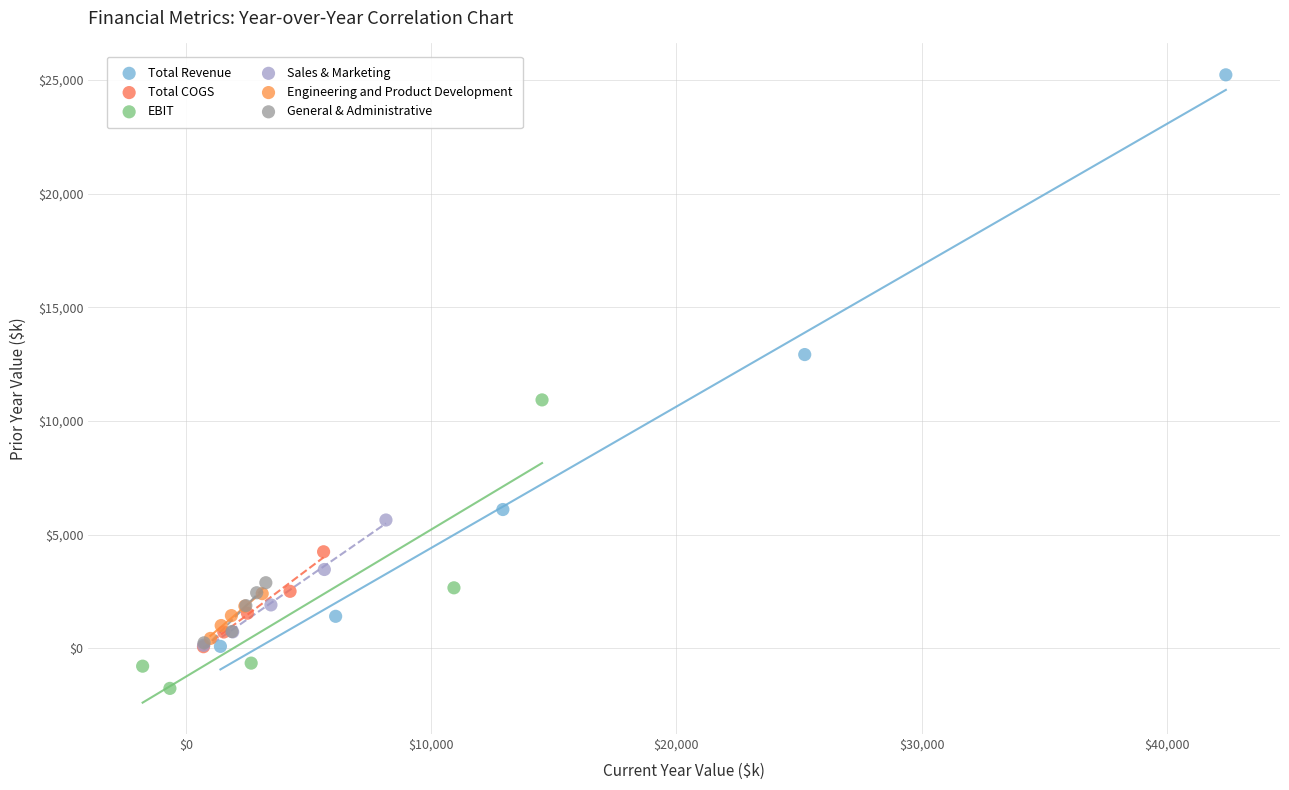

Which series contains the highest Y value?

Total Revenue